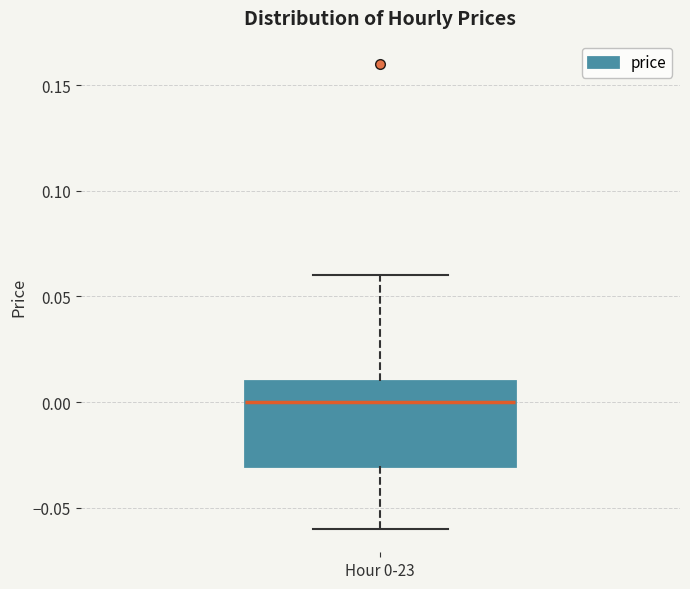

Where is the upper edge of the box for Hour 0-23 on the y-axis? The values are not printed on the chart, so give them approximately, as read against the axis.

0.01